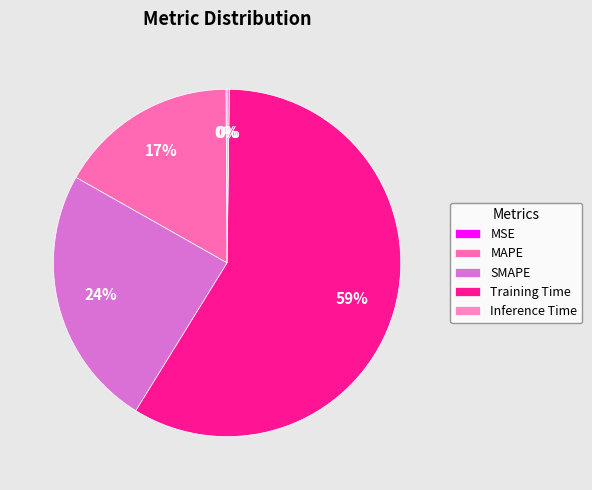

Which category has the biggest portion of the pie?

Training Time